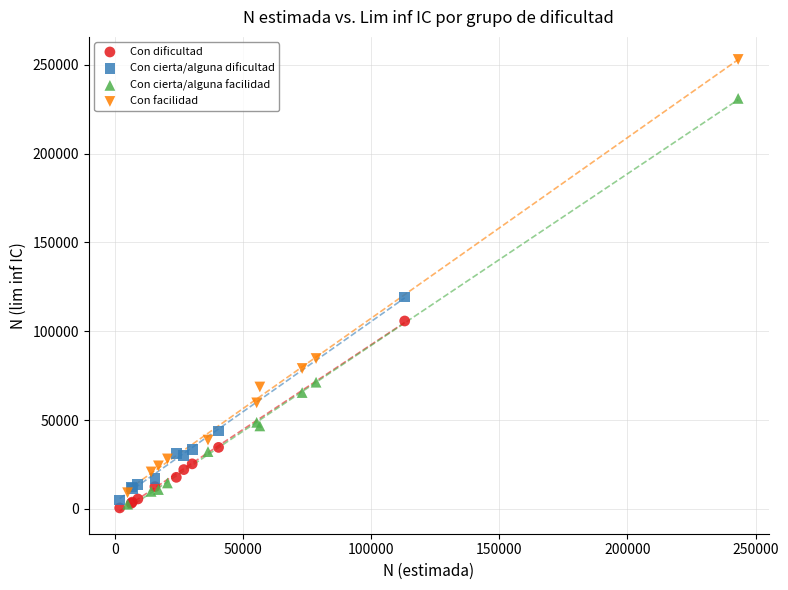

Which series has the widest spread of Y values?

Con facilidad